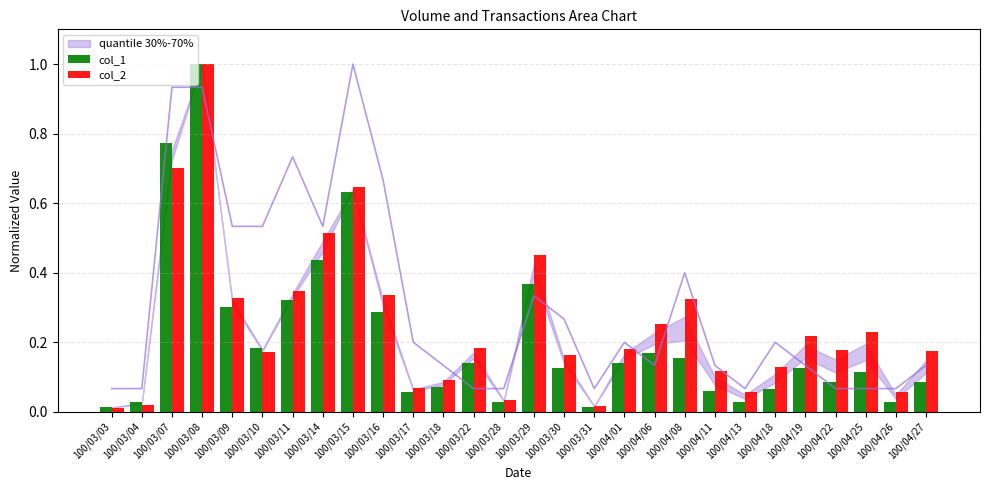

What is the difference between the second highest and second lowest values in the col_2 series?

0.7